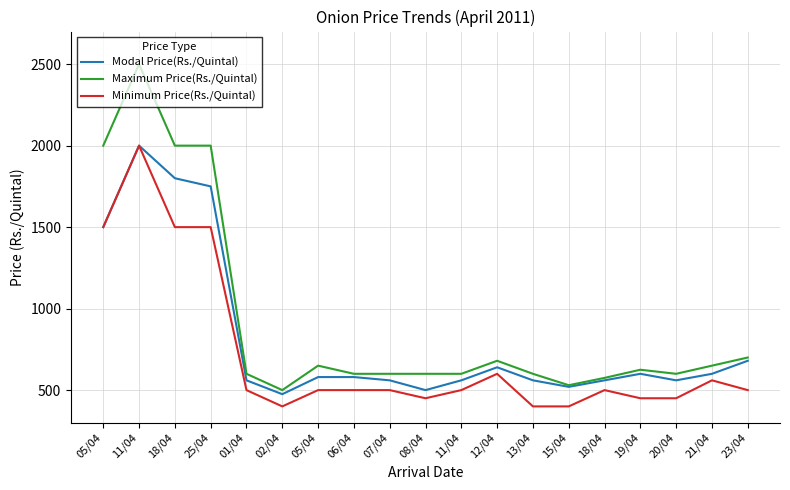

Which category has the lowest value in the Modal Price(Rs./Quintal) series?

02/04